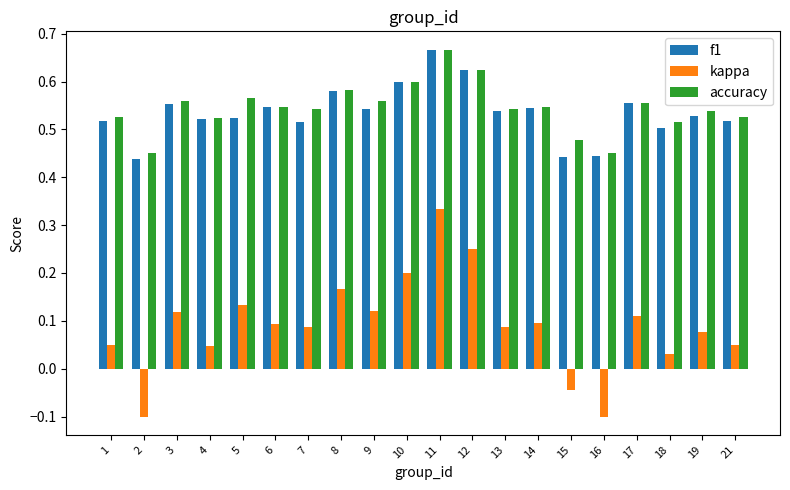

Is the value of accuracy at 11 greater than the value of kappa at 19?

Yes